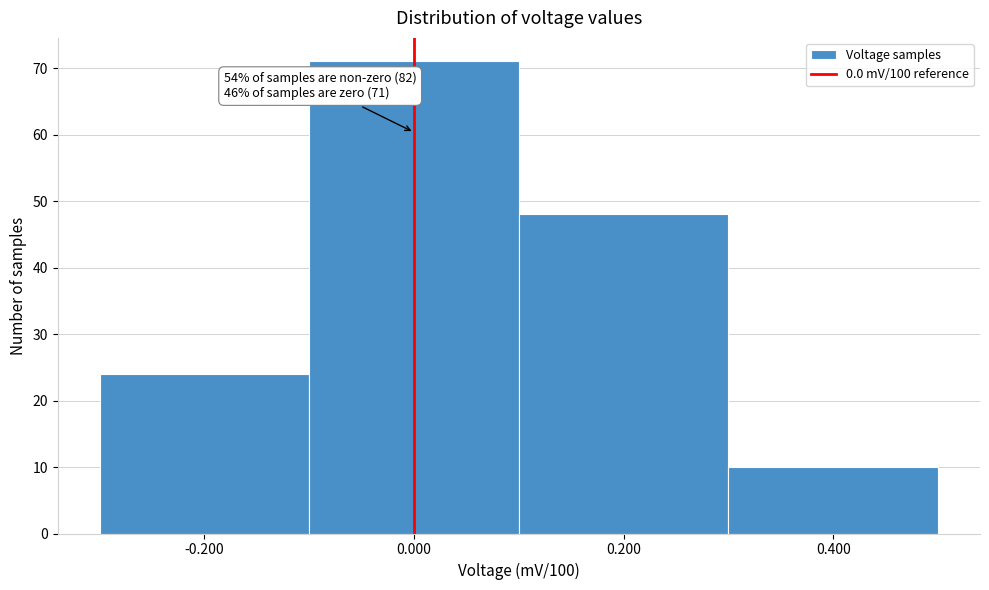

Which range on the x-axis has the tallest bar?

-0.1 to 0.1